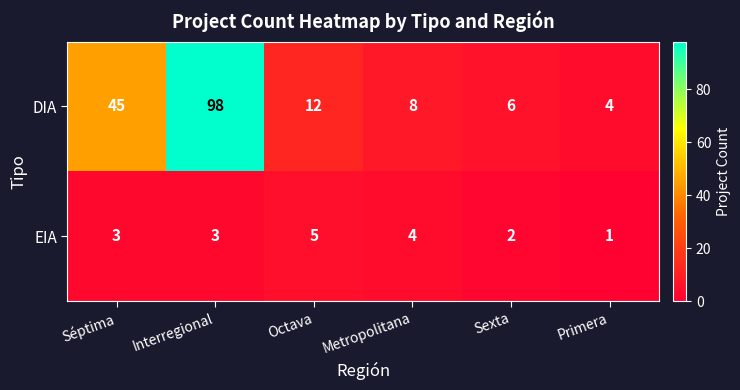

True or false: DIA has a value of 45 at Séptima.

True